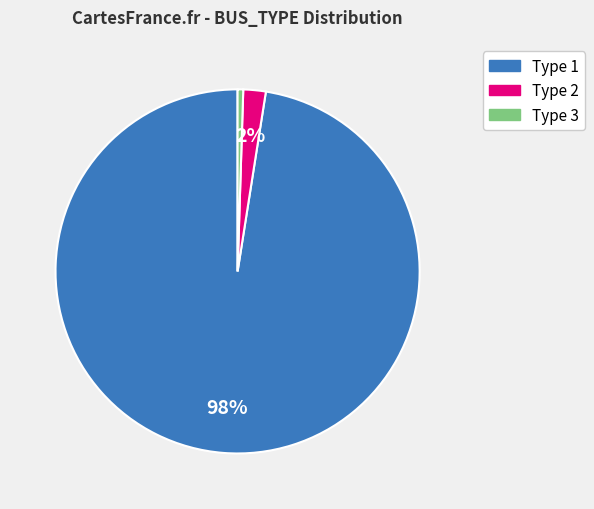

The Type 3 slice represents 0% of the pie. True or false?

True